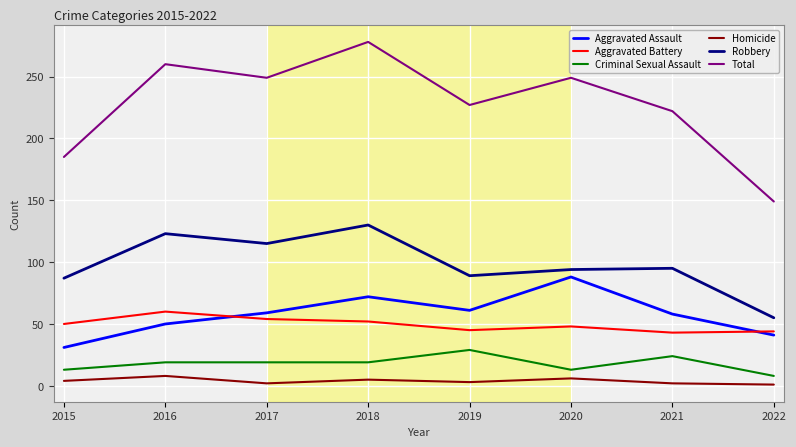

What is the difference between the highest and lowest values at 2016?

252